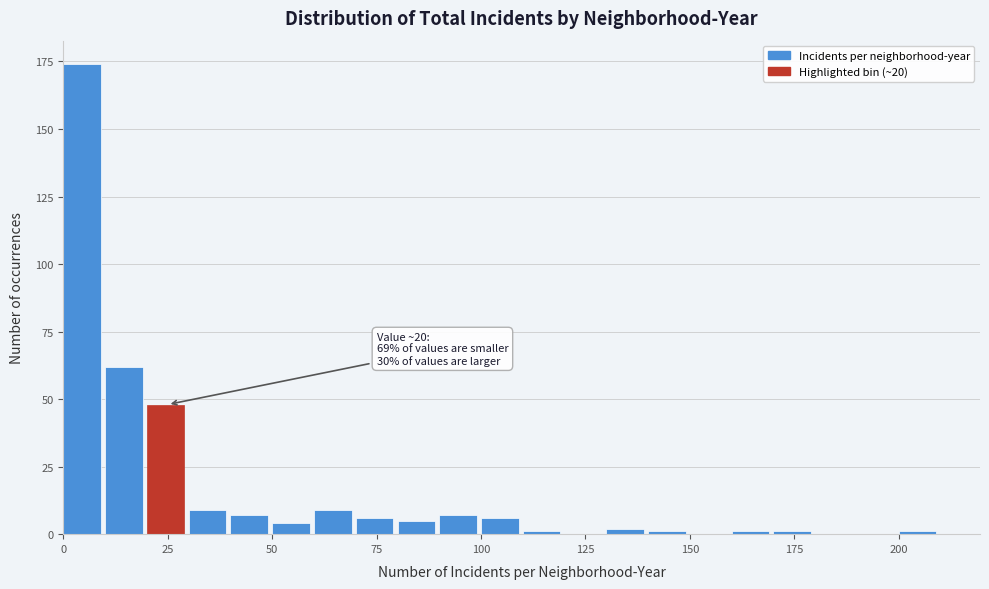

Read against the x-axis, roughly where is the centre of the tallest bar?

5